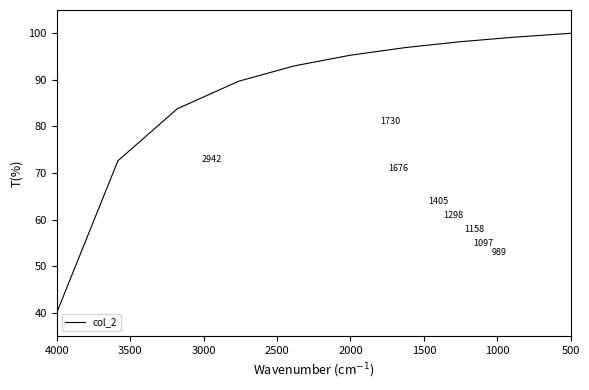

Count the number of data series in this chart.

1